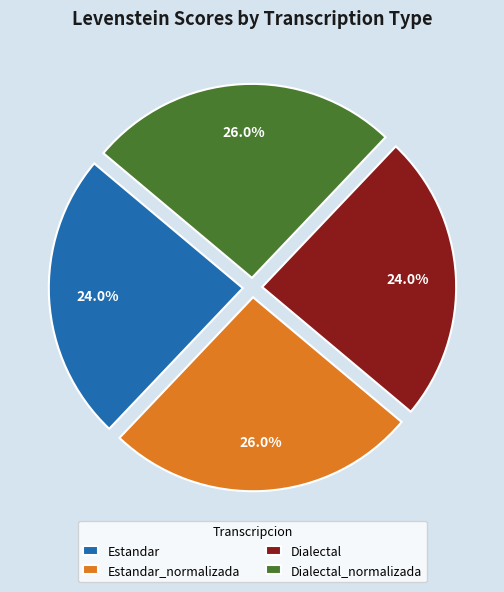

What is the ratio of the value at Estandar_normalizada to the value at Estandar?

1.1